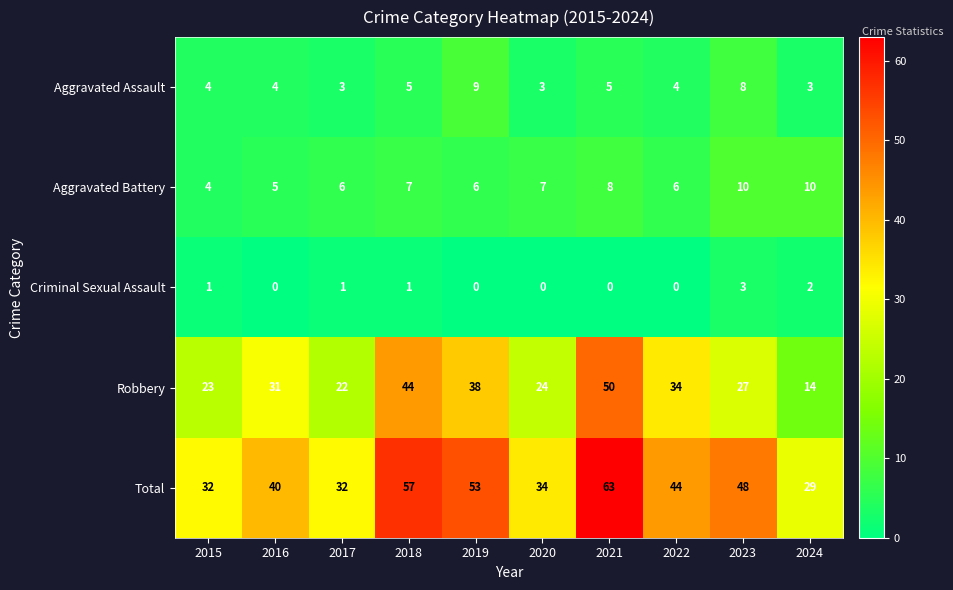

What is the maximum value for Robbery?

50